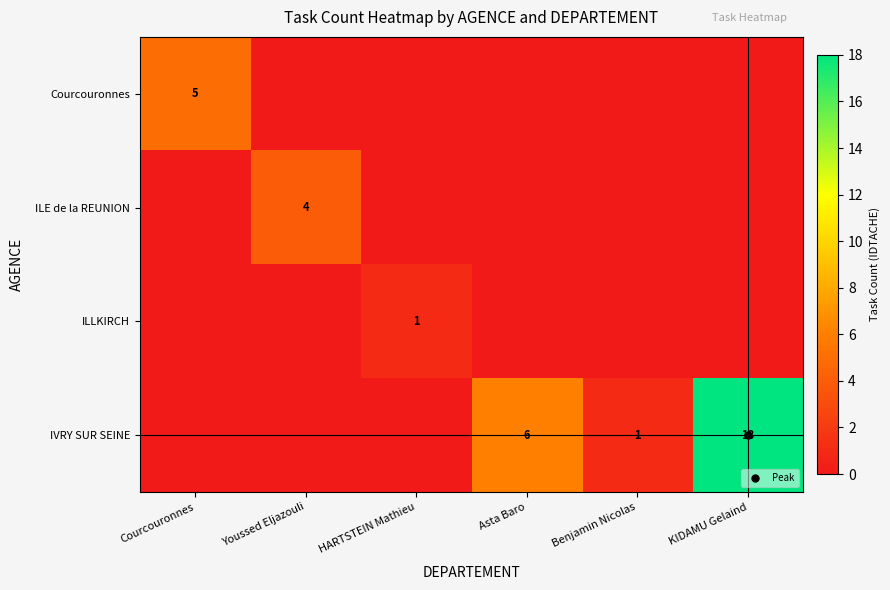

At which category is the sum across all series the highest?

KIDAMU Gelaind